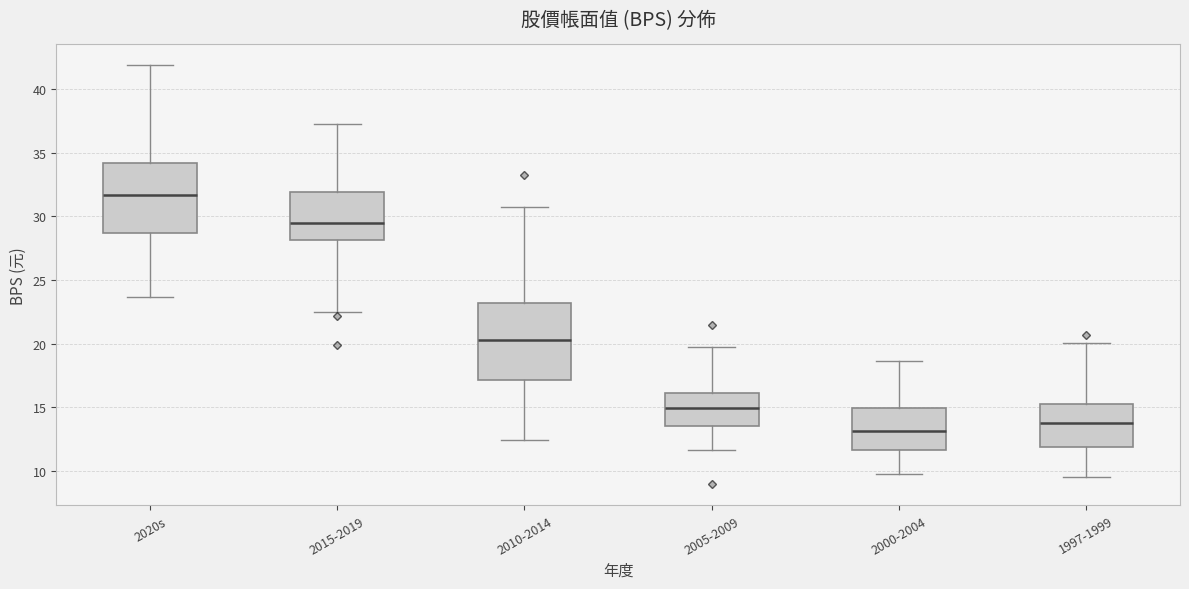

Reading left to right, read every box against the y-axis: the position of its median line, the range the box covers, and the ends of its whiskers. The values are not printed on the chart, so give them approximately, as read against the axis.

2020s: median 31.5, box 28.5 to 34.0, whiskers 23.5 to 42.0
2015-2019: median 29.5, box 28.0 to 32.0, whiskers 22.5 to 37.0
2010-2014: median 20.5, box 17.0 to 23.0, whiskers 12.5 to 31.0
2005-2009: median 15.0, box 13.5 to 16.0, whiskers 11.5 to 19.5
2000-2004: median 13.0, box 11.5 to 15.0, whiskers 10.0 to 18.5
1997-1999: median 14.0, box 12.0 to 15.0, whiskers 9.5 to 20.0